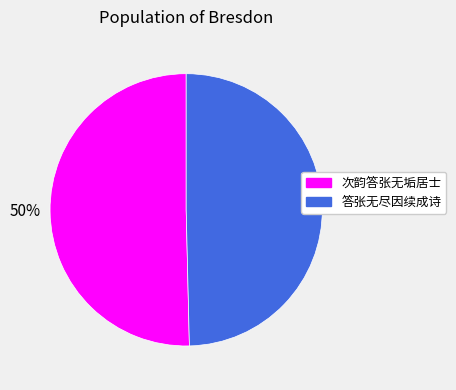

To the nearest percent, what is the combined percentage of 次韵答张无垢居士 and 答张无尽因续成诗?

100%